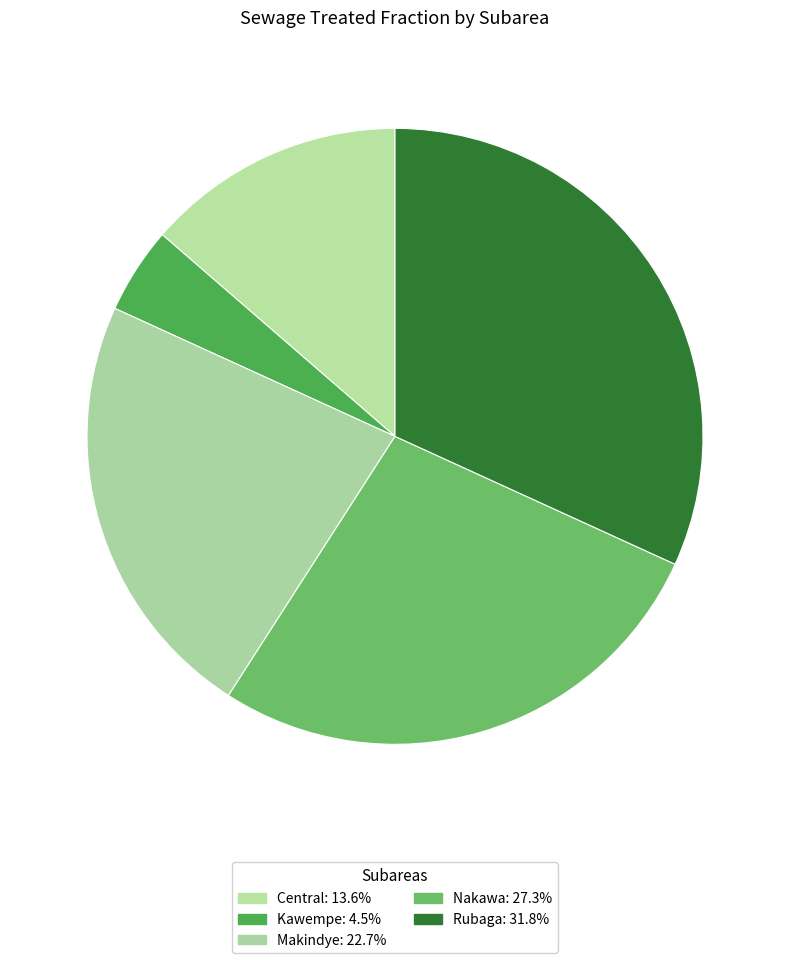

True or false: Makindye accounts for 23% of the total.

True